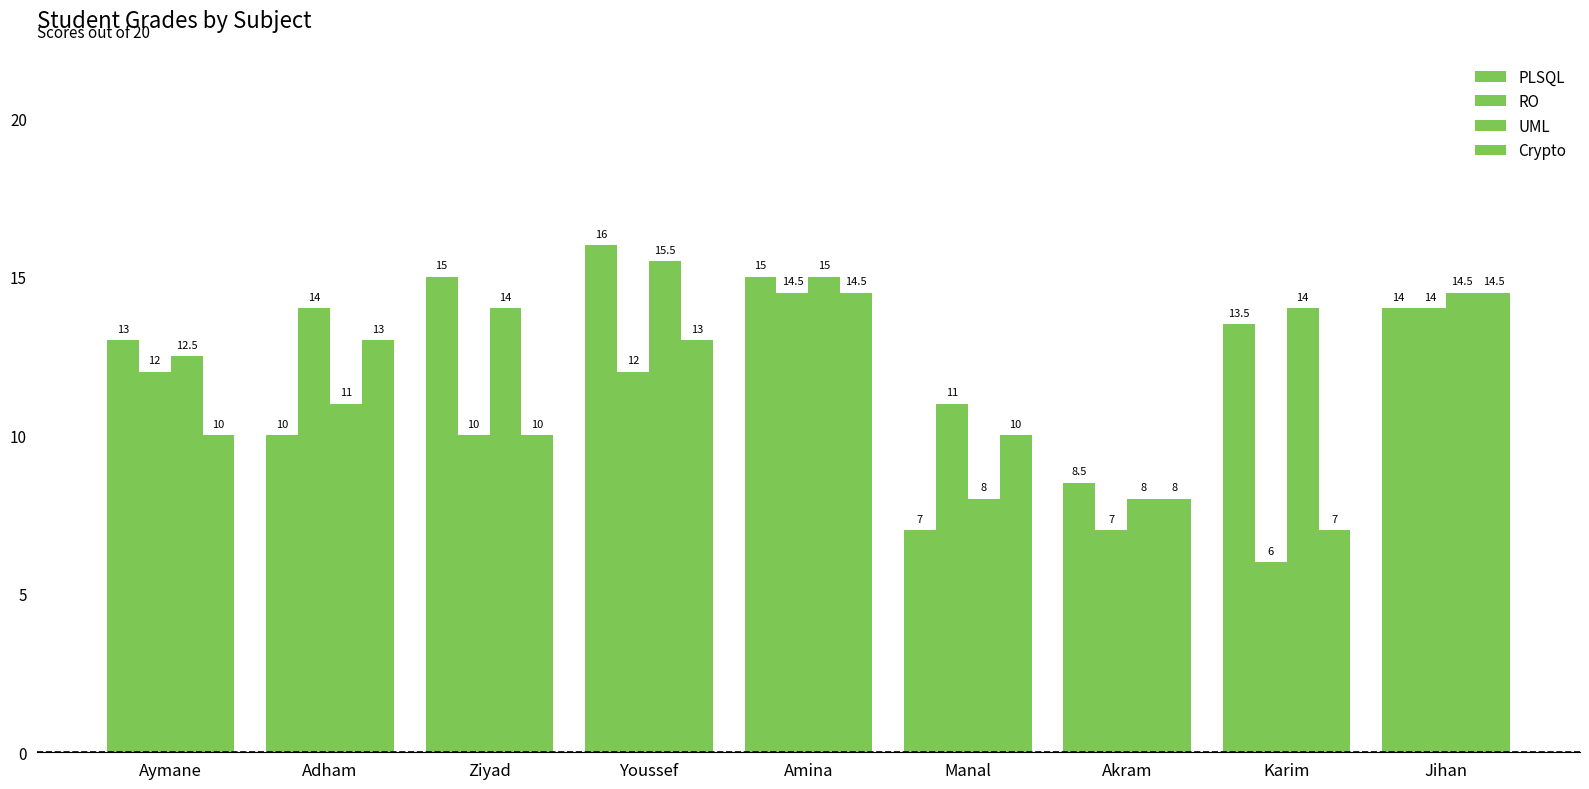

How many series are shown in this chart?

4